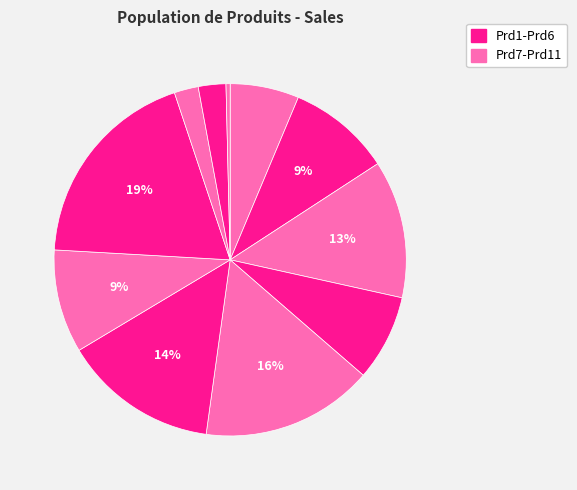

Count the number of slices in the pie.

11